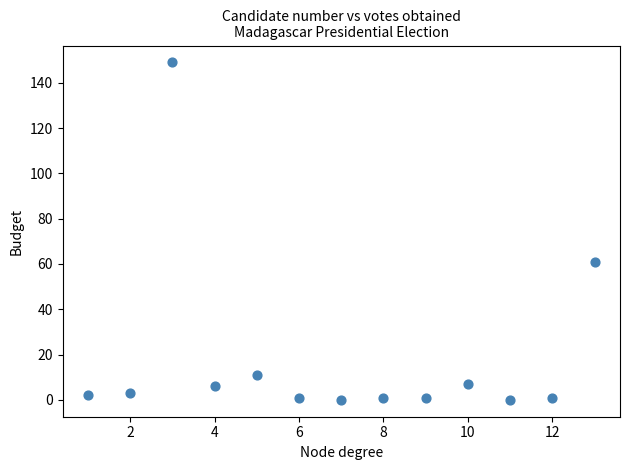

What is the range of Y values (max minus min)?

149